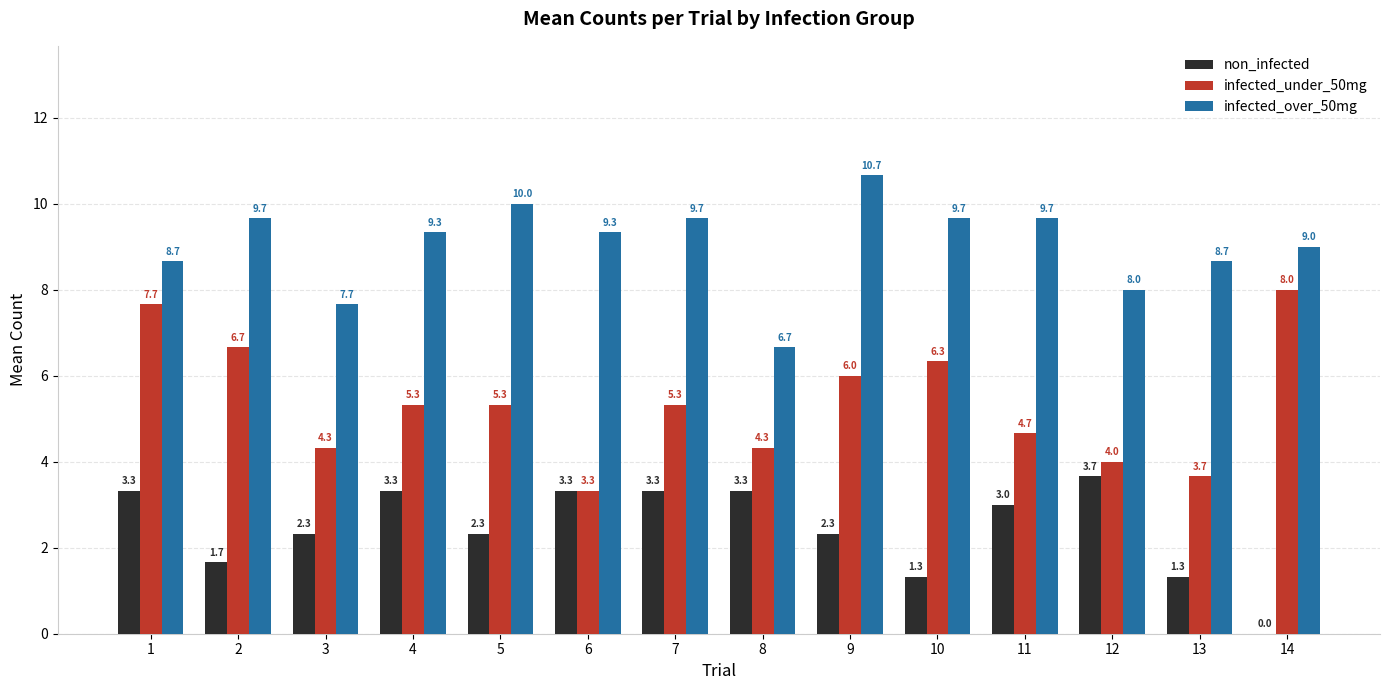

Are the bars horizontal?

No